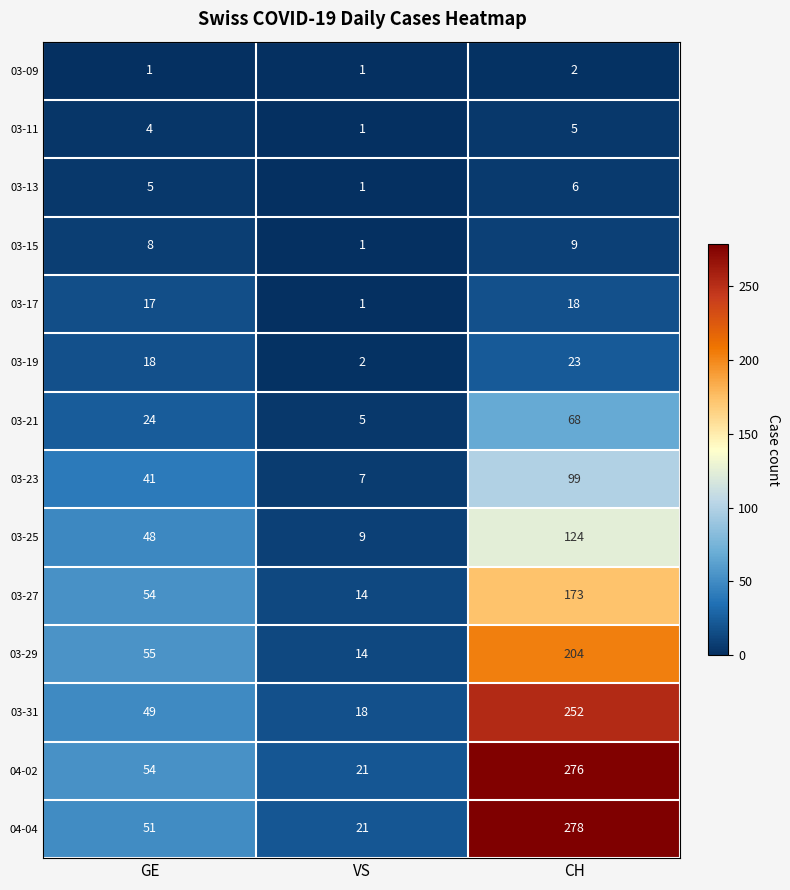

Between GE and VS, which series saw the biggest shift?

03-29